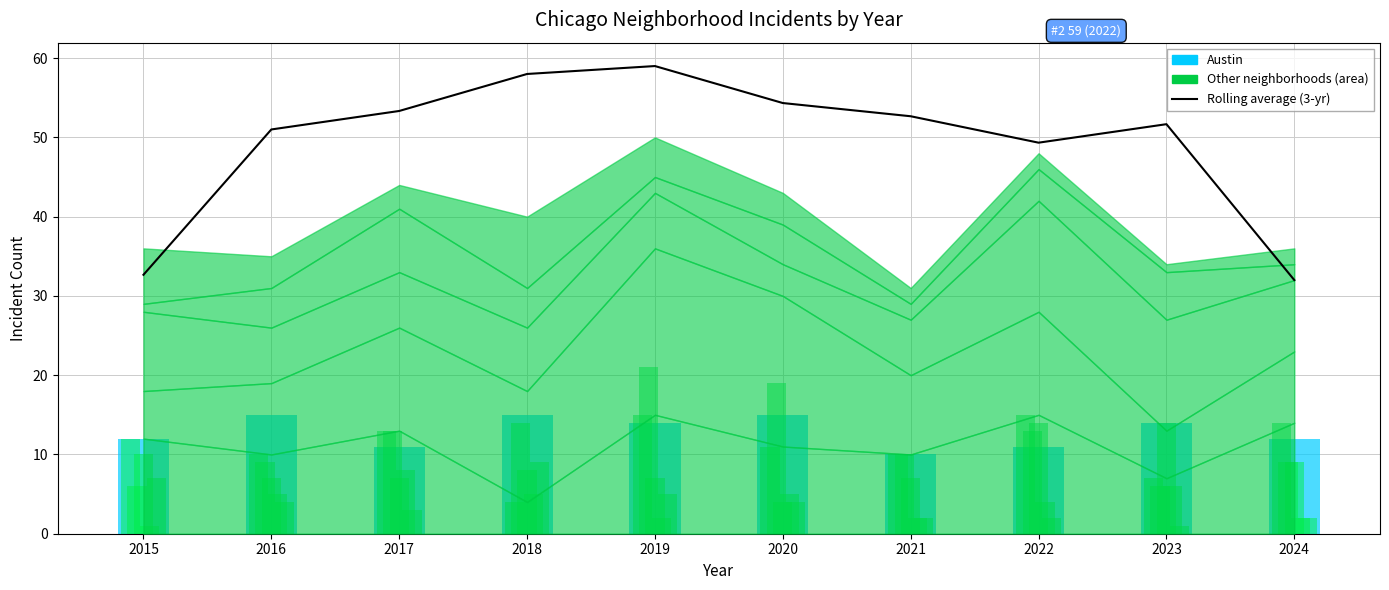

Reading left to right, list all the values displayed in this chart.

Rolling average (3-yr): 2015=32.7	2016=51.0	2017=53.3	2018=58.0	2019=59.0	2020=54.3	2021=52.7	2022=49.3	2023=51.7	2024=32.0
Austin: 2015=12.0	2016=15.0	2017=11.0	2018=15.0	2019=14.0	2020=15.0	2021=10.0	2022=11.0	2023=14.0	2024=12.0